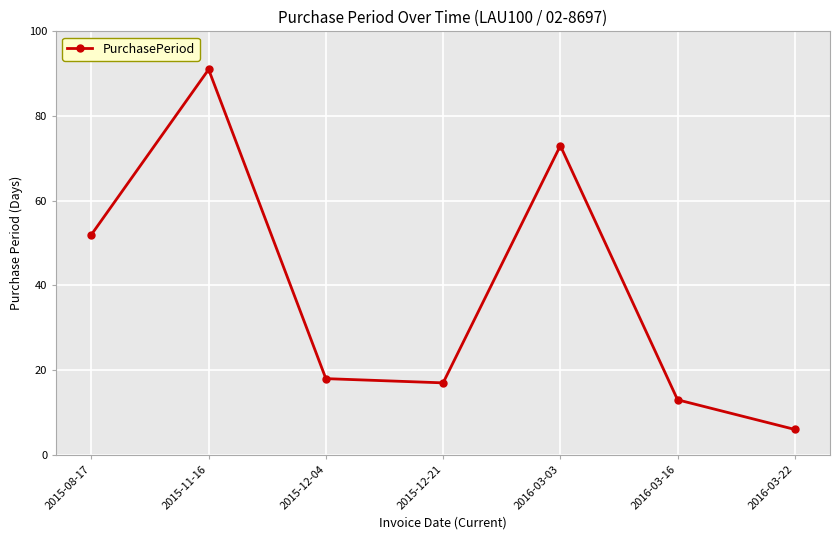

What is the change in value from 2015-12-04 to 2015-12-21?

-1